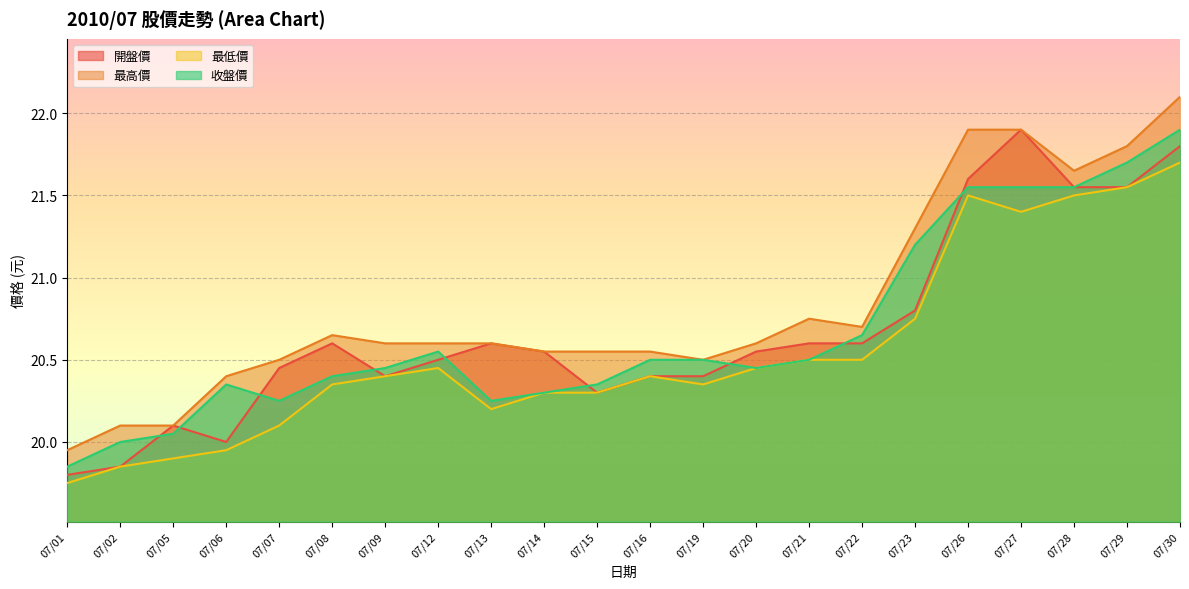

What is the smallest value displayed?

19.8